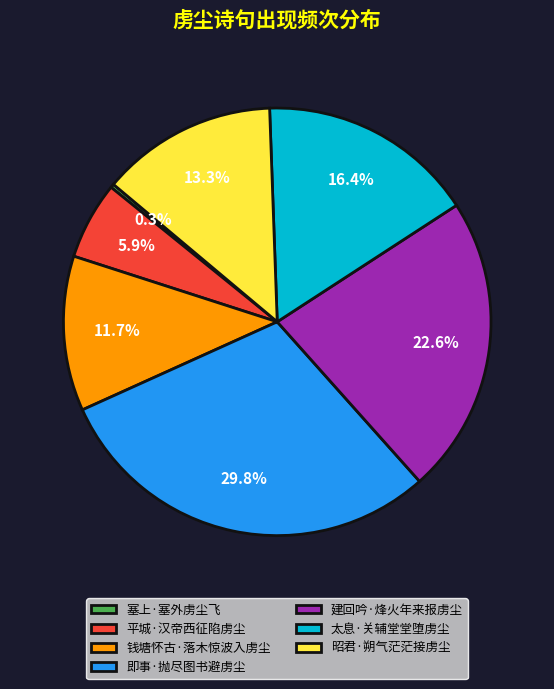

Which has a higher value, 即事·抛尽图书避虏尘 or 钱塘怀古·落木惊波入虏尘?

即事·抛尽图书避虏尘